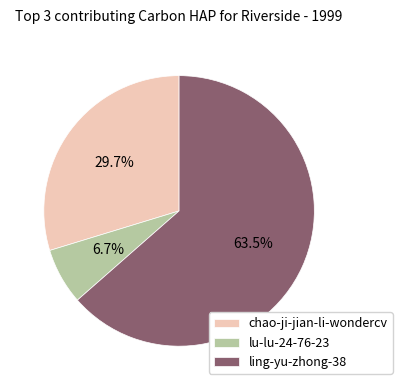

Is lu-lu-24-76-23 the majority of the pie?

No